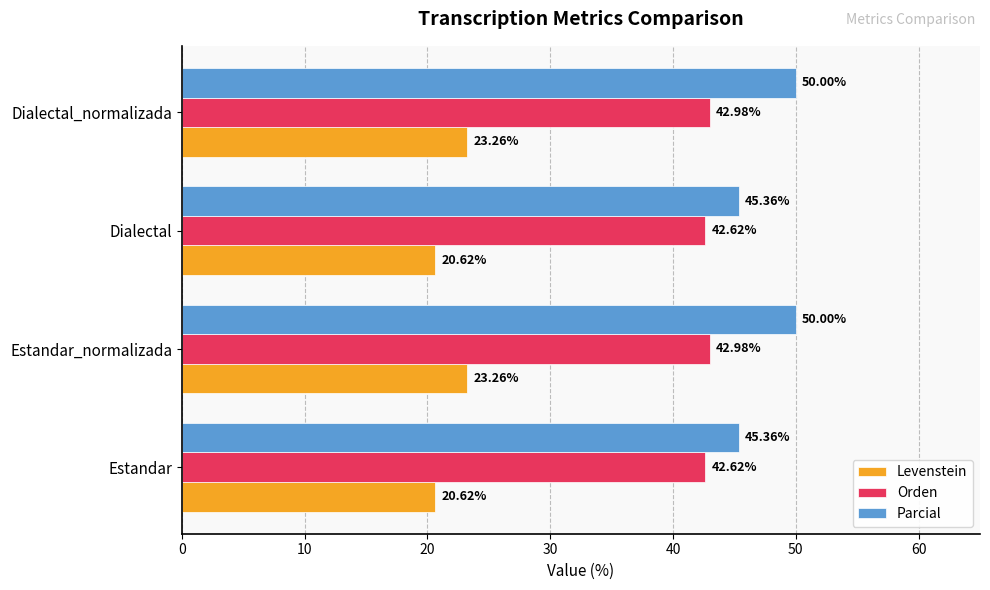

What is the average value of the Parcial series?

47.7